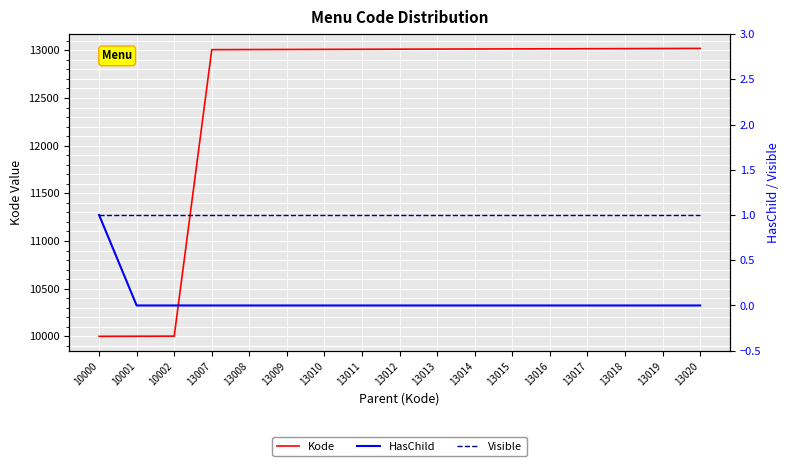

Rank the series at 13020 from lowest to highest value.

HasChild, Visible, Kode